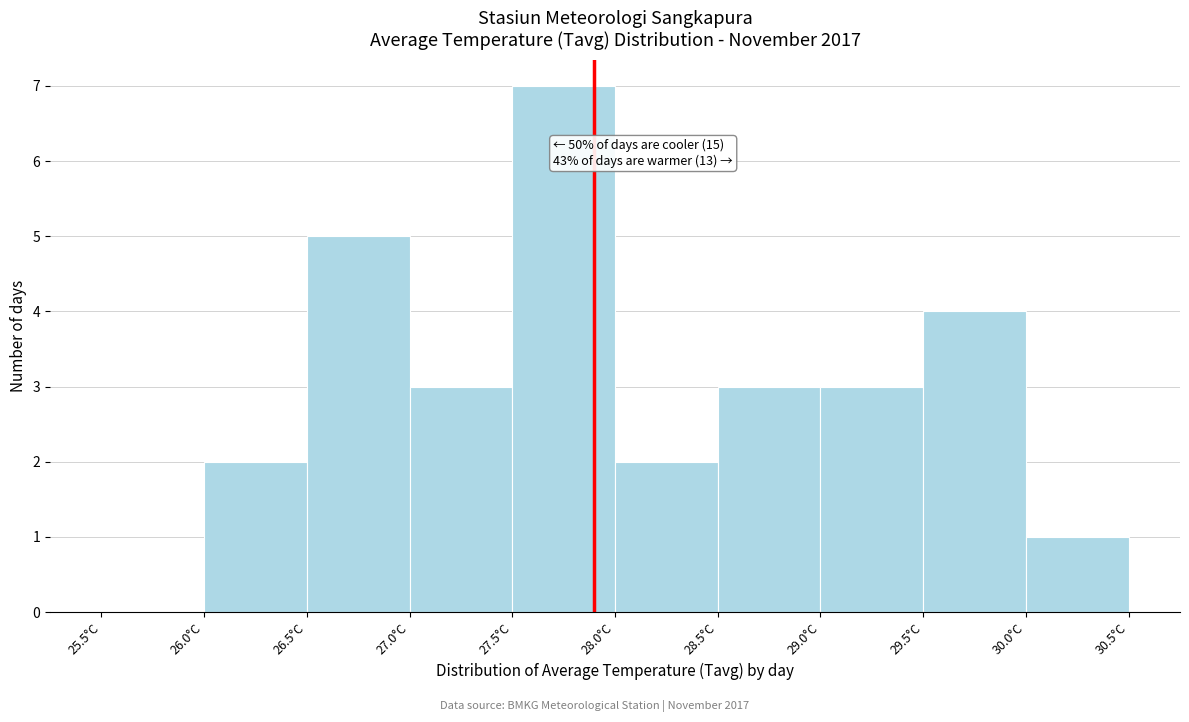

Which range on the x-axis has the tallest bar?

27.5 to 28.0